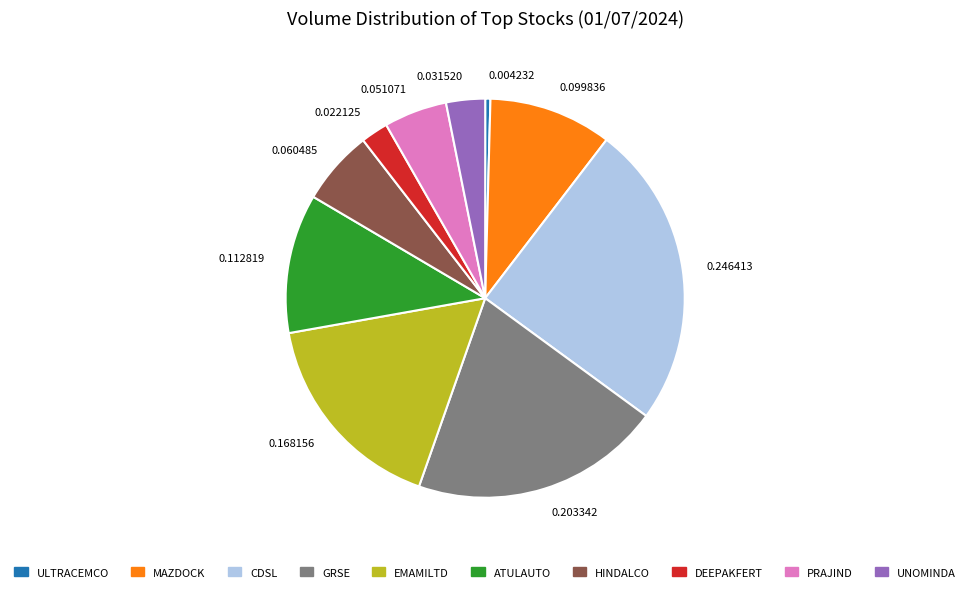

Count the number of slices in the pie.

10